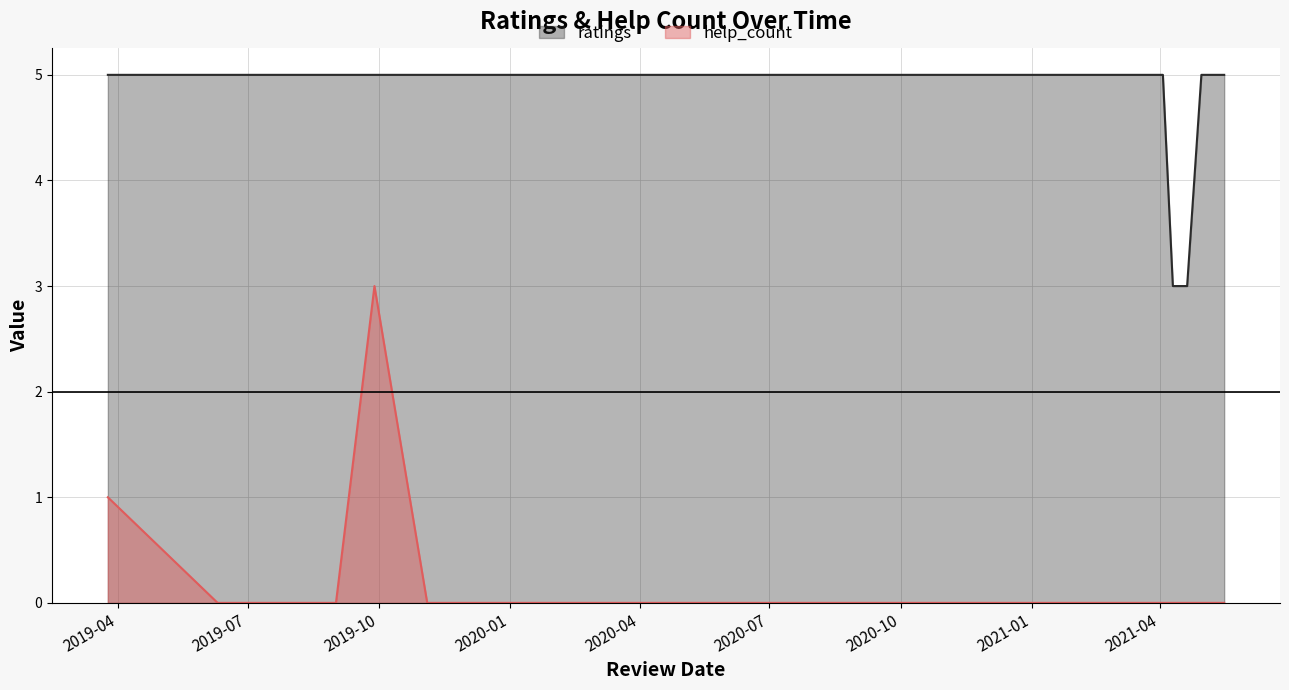

At which label is help_count closest to 1?

2019.03.25